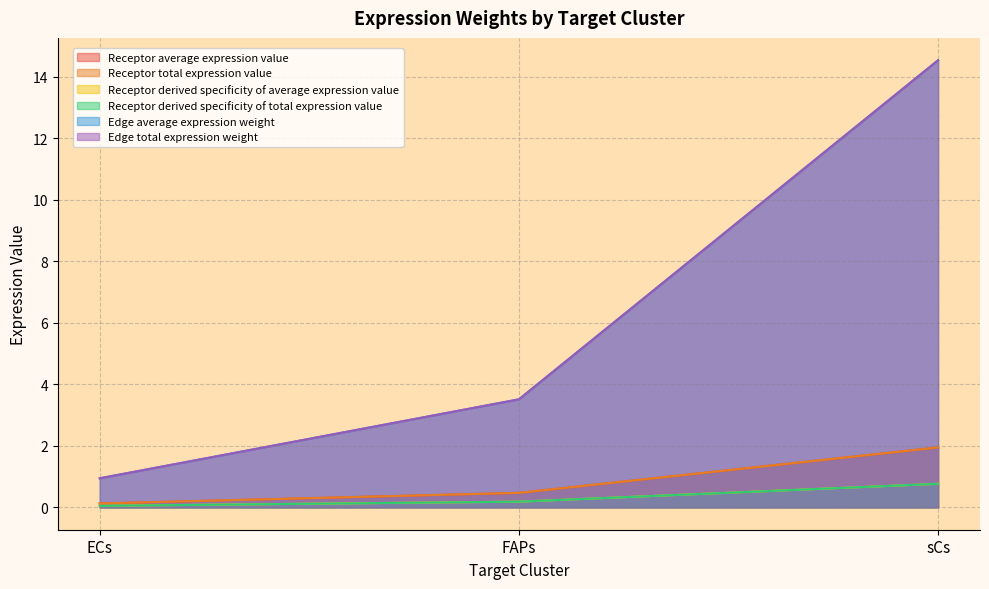

What is the difference between the maximum and minimum values in the Receptor derived specificity of average expression value series?

0.7